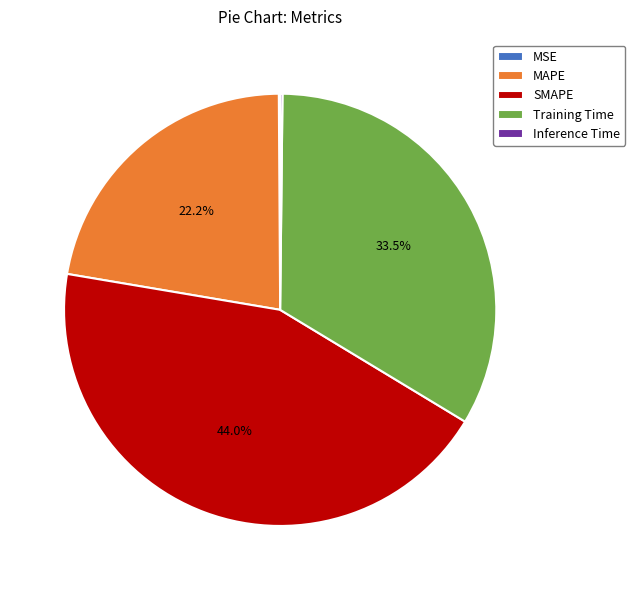

Which category has the biggest portion of the pie?

SMAPE